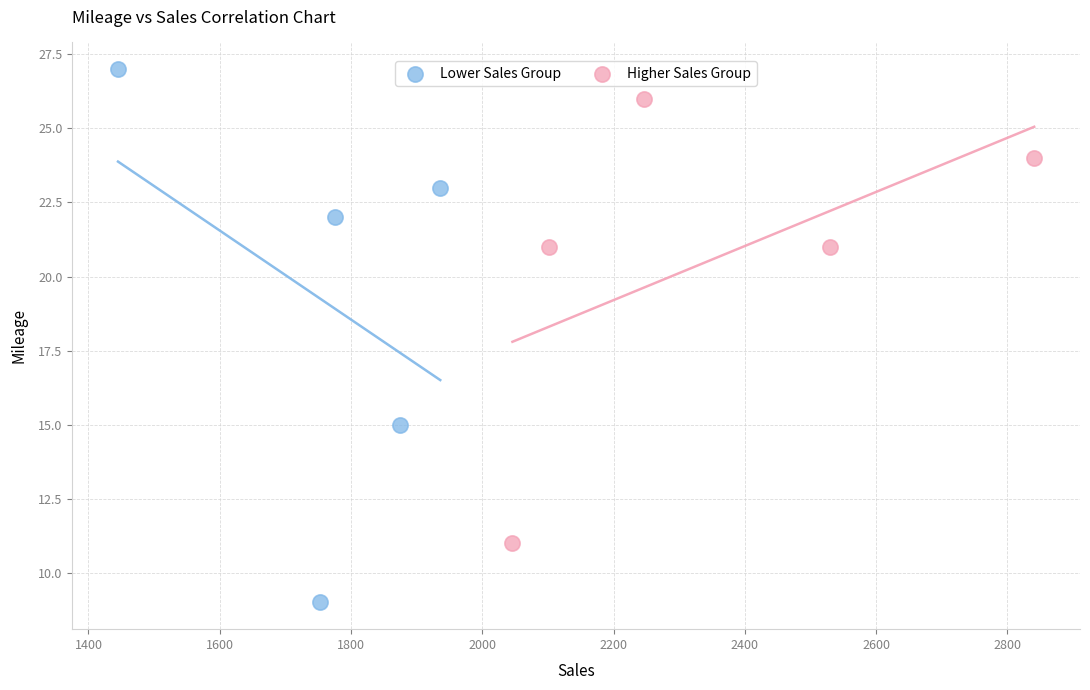

Which series contains the lowest Y value?

Lower Sales Group